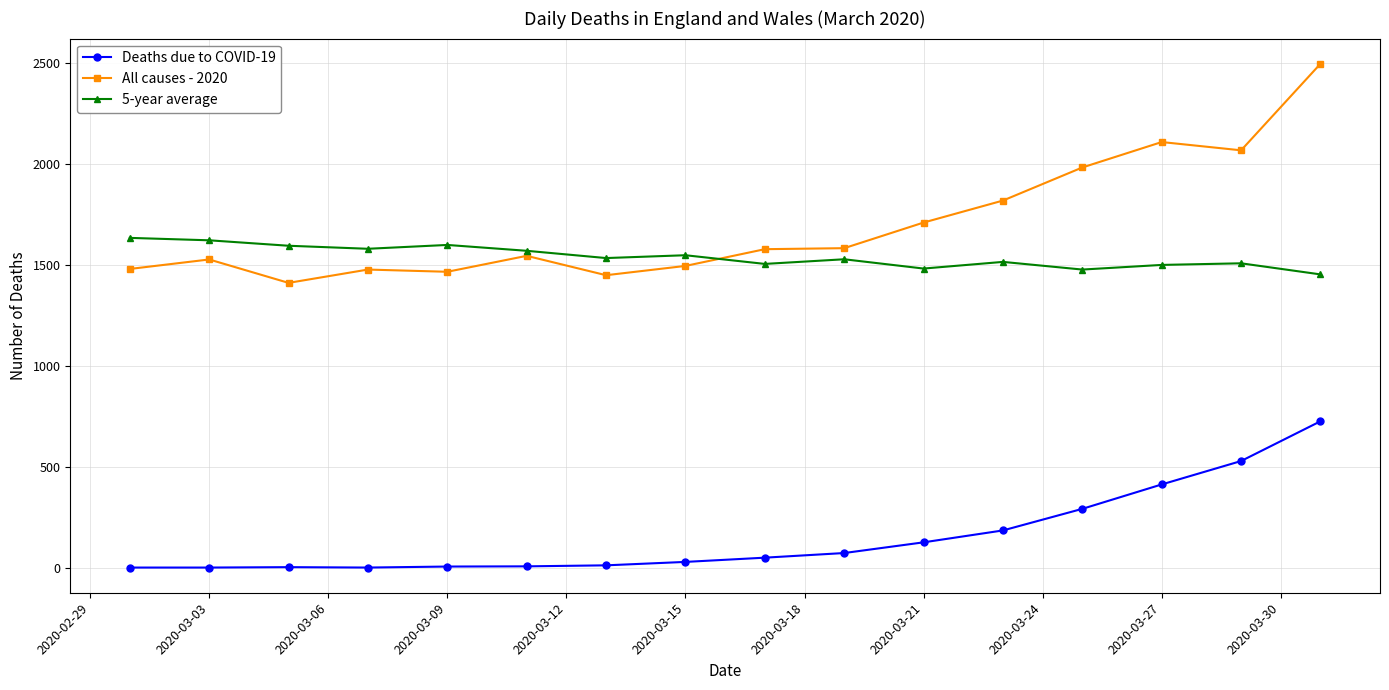

What is the sum of all 5-year average values?

24650